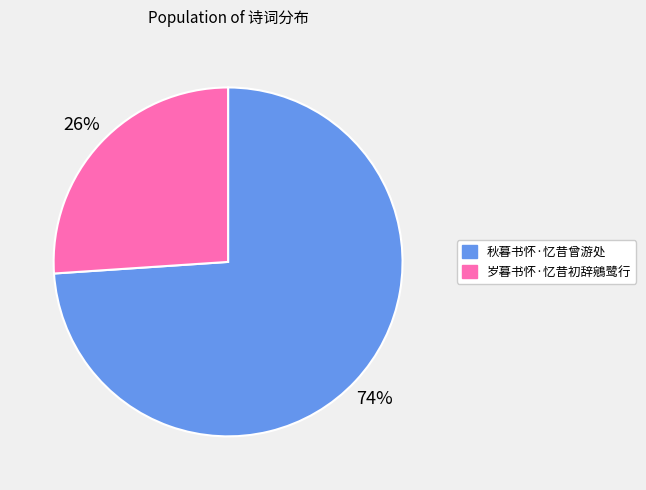

Which category has the smallest portion of the pie?

岁暮书怀·忆昔初辞鵷鹭行